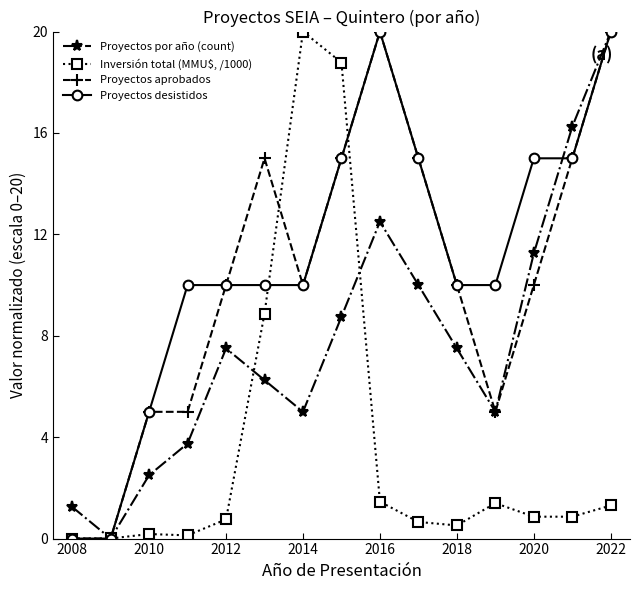

In Proyectos por año (count), how many points are lower than both neighbors (excluding endpoints)?

3